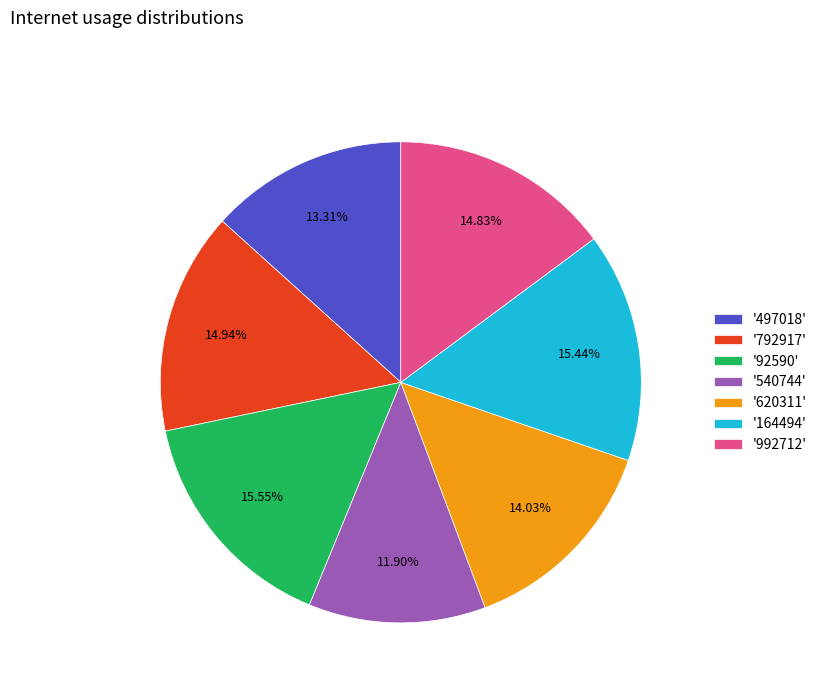

Do '497018' and '92590' together represent more than half of the pie?

No